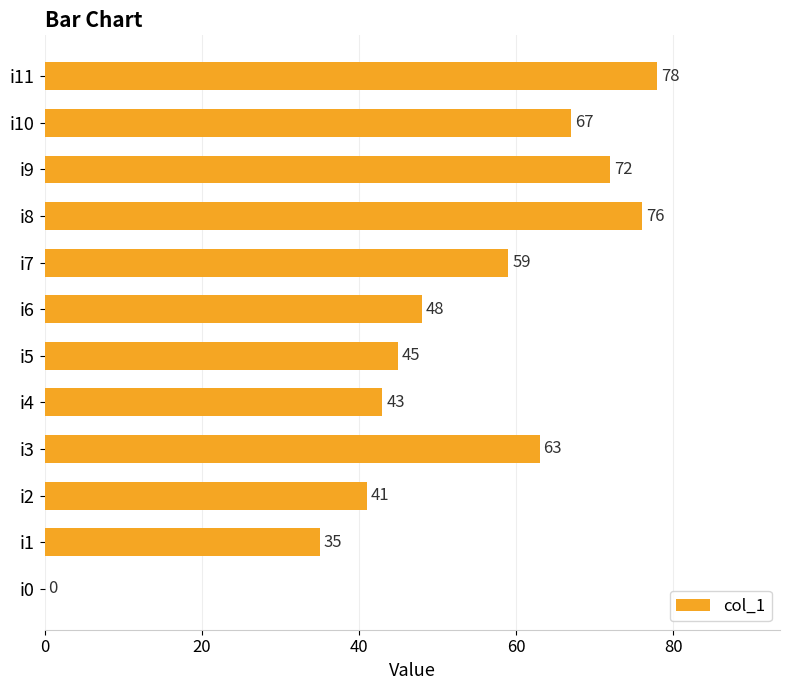

The chart shows a value of 63 at i3. True or false?

True